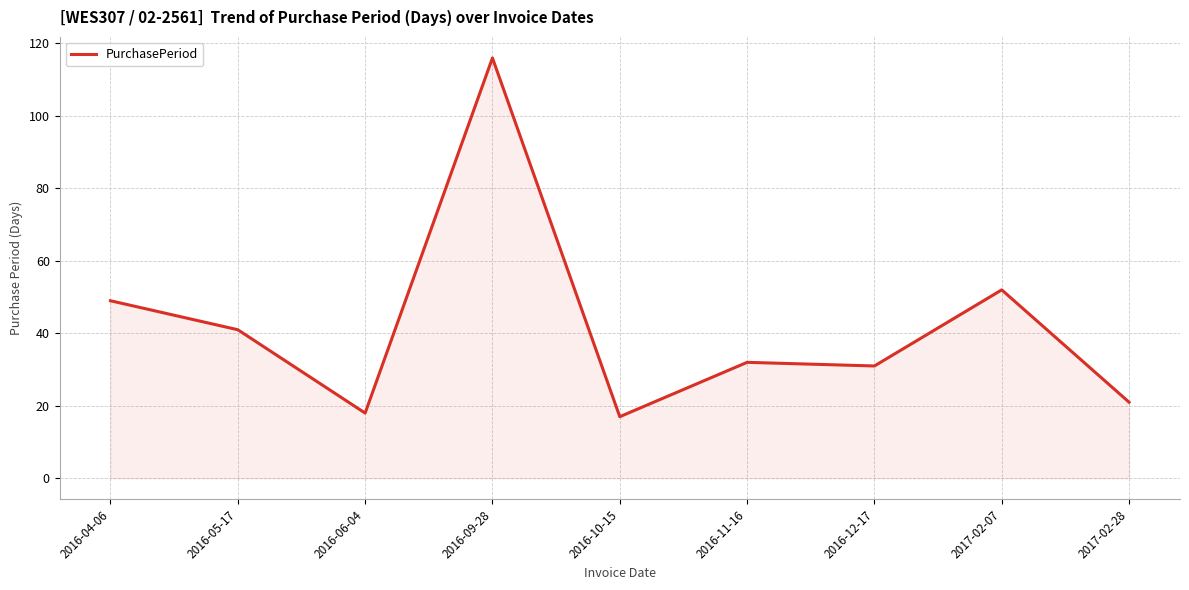

At which category does the data reach its first local peak?

2016-09-28